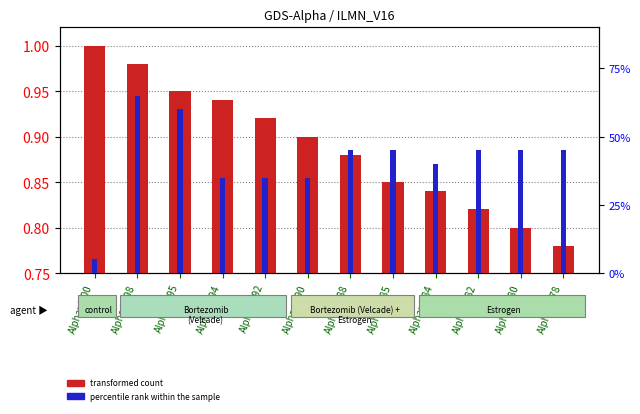

Is the value of transformed count at Alpha=0.82 greater than the value of percentile rank within the sample at Alpha=0.98?

No